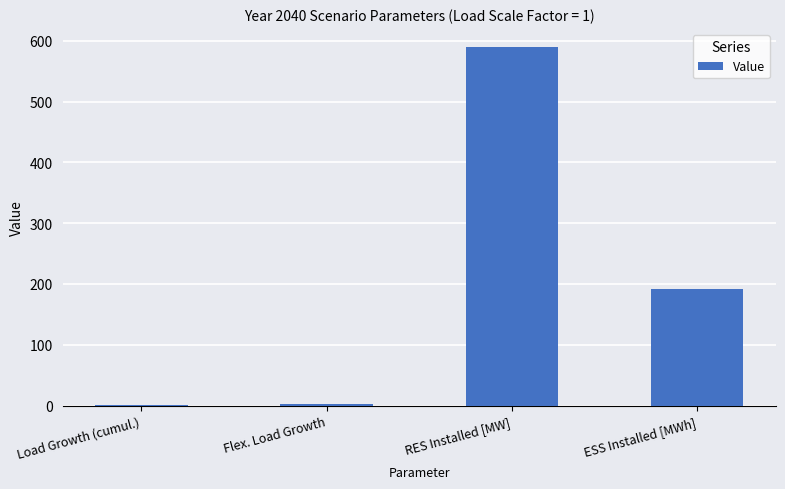

Which has a higher value, Flex. Load Growth or RES Installed [MW]?

RES Installed [MW]